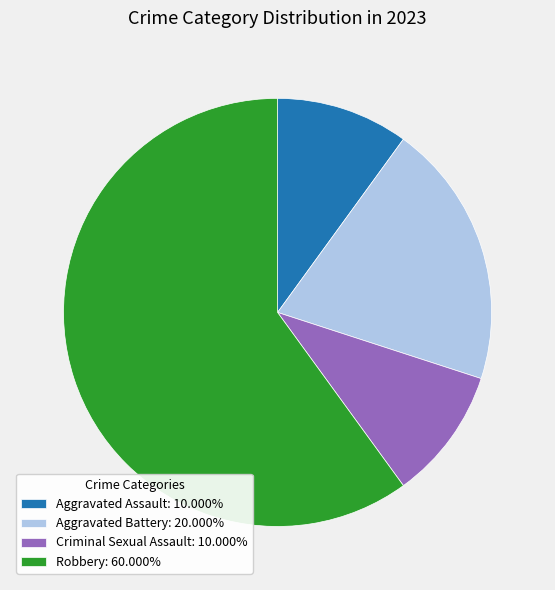

Is there a majority slice in this chart?

Yes